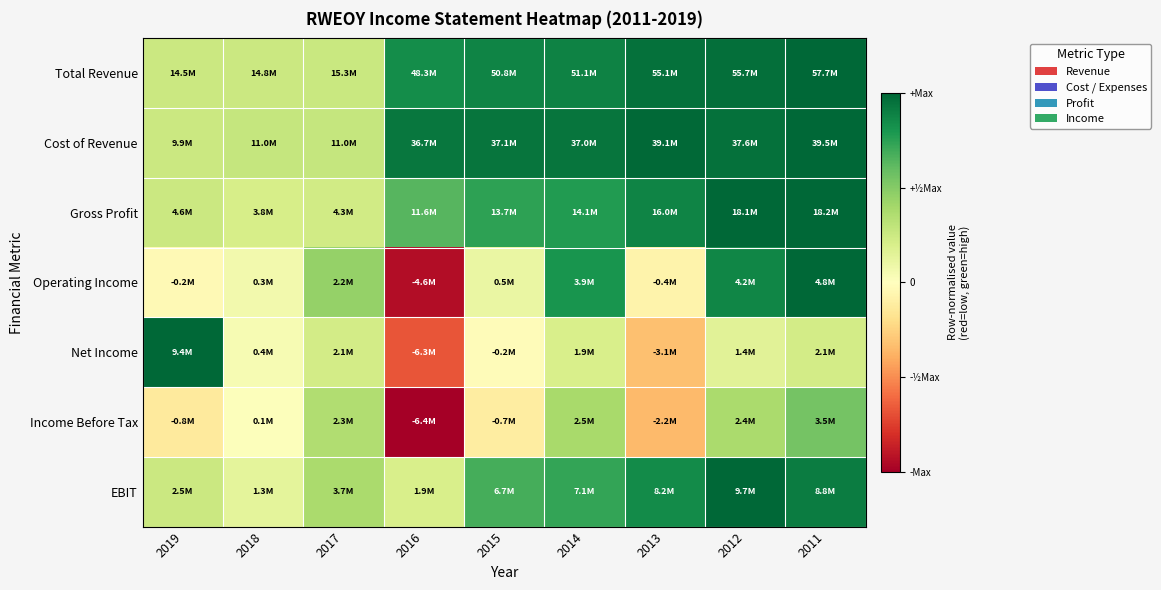

Reading left to right, transcribe all the data shown in this chart.

Total Revenue: 2019=0.3	2018=0.3	2017=0.3	2016=0.8	2015=0.9	2014=0.9	2013=1.0	2012=1.0	2011=1.0
Cost of Revenue: 2019=0.3	2018=0.3	2017=0.3	2016=0.9	2015=0.9	2014=0.9	2013=1.0	2012=1.0	2011=1.0
Gross Profit: 2019=0.3	2018=0.2	2017=0.2	2016=0.6	2015=0.7	2014=0.8	2013=0.9	2012=1.0	2011=1.0
Operating Income: 2019=-0.0	2018=0.1	2017=0.4	2016=-0.9	2015=0.1	2014=0.8	2013=-0.1	2012=0.9	2011=1.0
Net Income: 2019=1.0	2018=0.0	2017=0.2	2016=-0.7	2015=-0.0	2014=0.2	2013=-0.3	2012=0.2	2011=0.2
Income Before Tax: 2019=-0.1	2018=0.0	2017=0.4	2016=-1.0	2015=-0.1	2014=0.4	2013=-0.3	2012=0.4	2011=0.6
EBIT: 2019=0.3	2018=0.1	2017=0.4	2016=0.2	2015=0.7	2014=0.7	2013=0.8	2012=1.0	2011=0.9